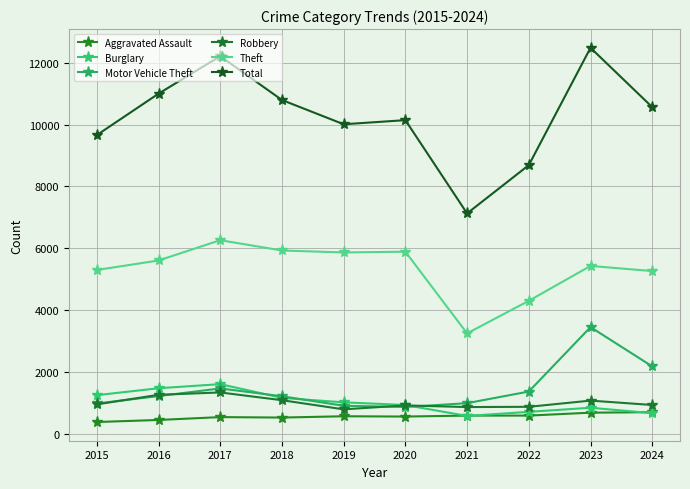

Rank the series by their maximum value, from lowest to highest.

Aggravated Assault, Robbery, Burglary, Motor Vehicle Theft, Theft, Total